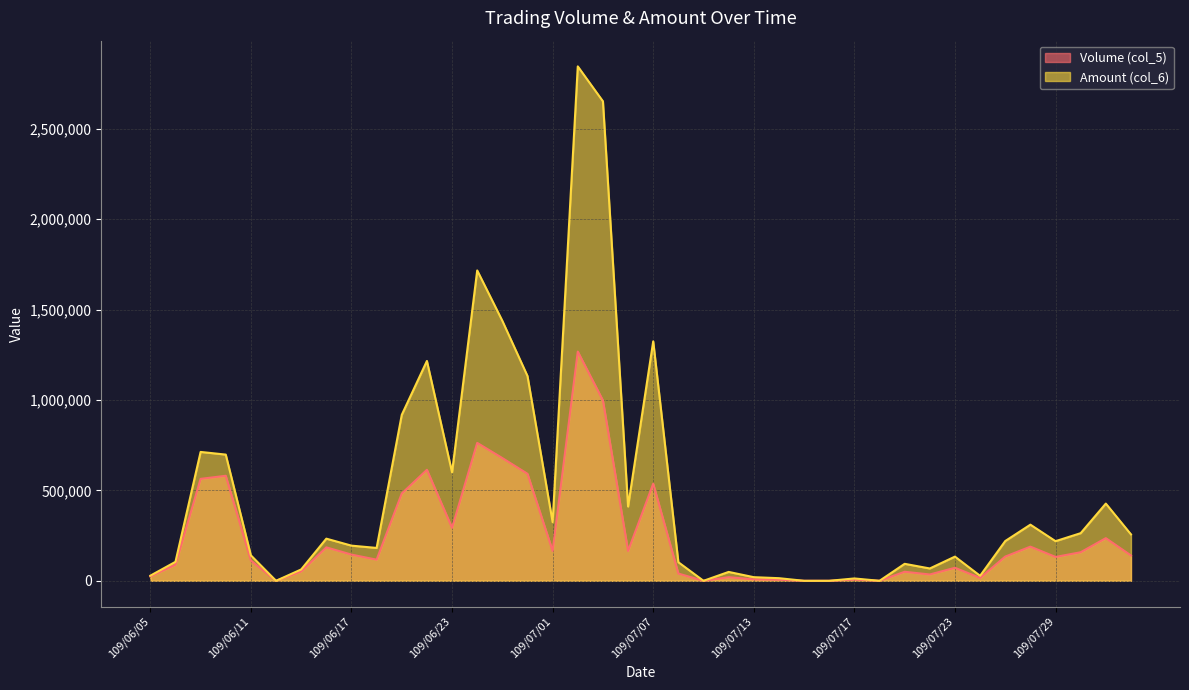

What is the value of the Amount (col_6) point at the 16th from the left?

1132890